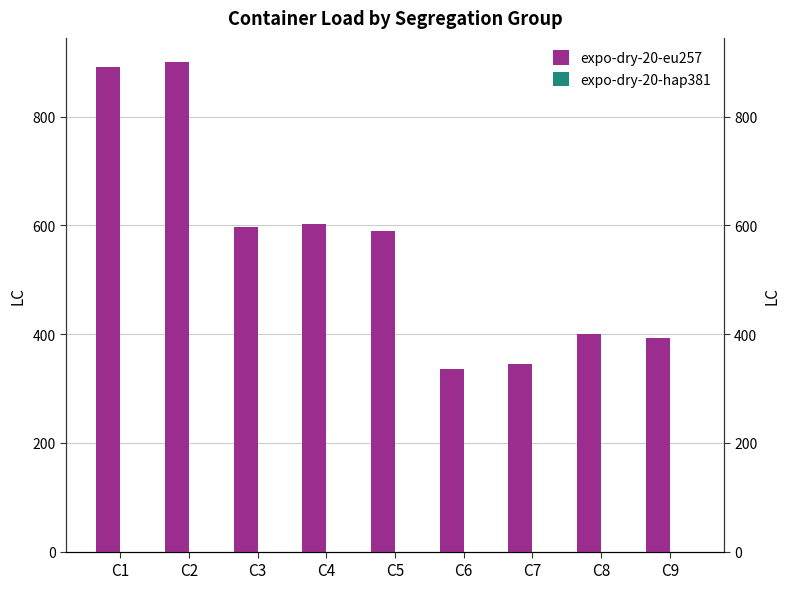

What is the maximum value shown in the chart?

900